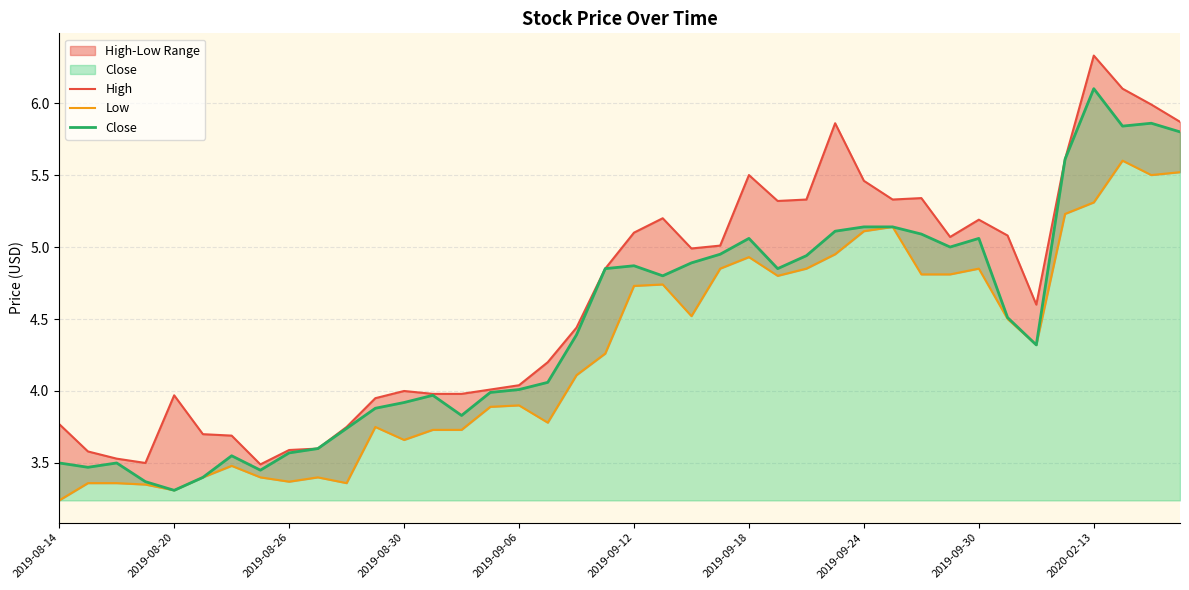

The value of Close at 2019-09-06 is 6.3. True or false?

False